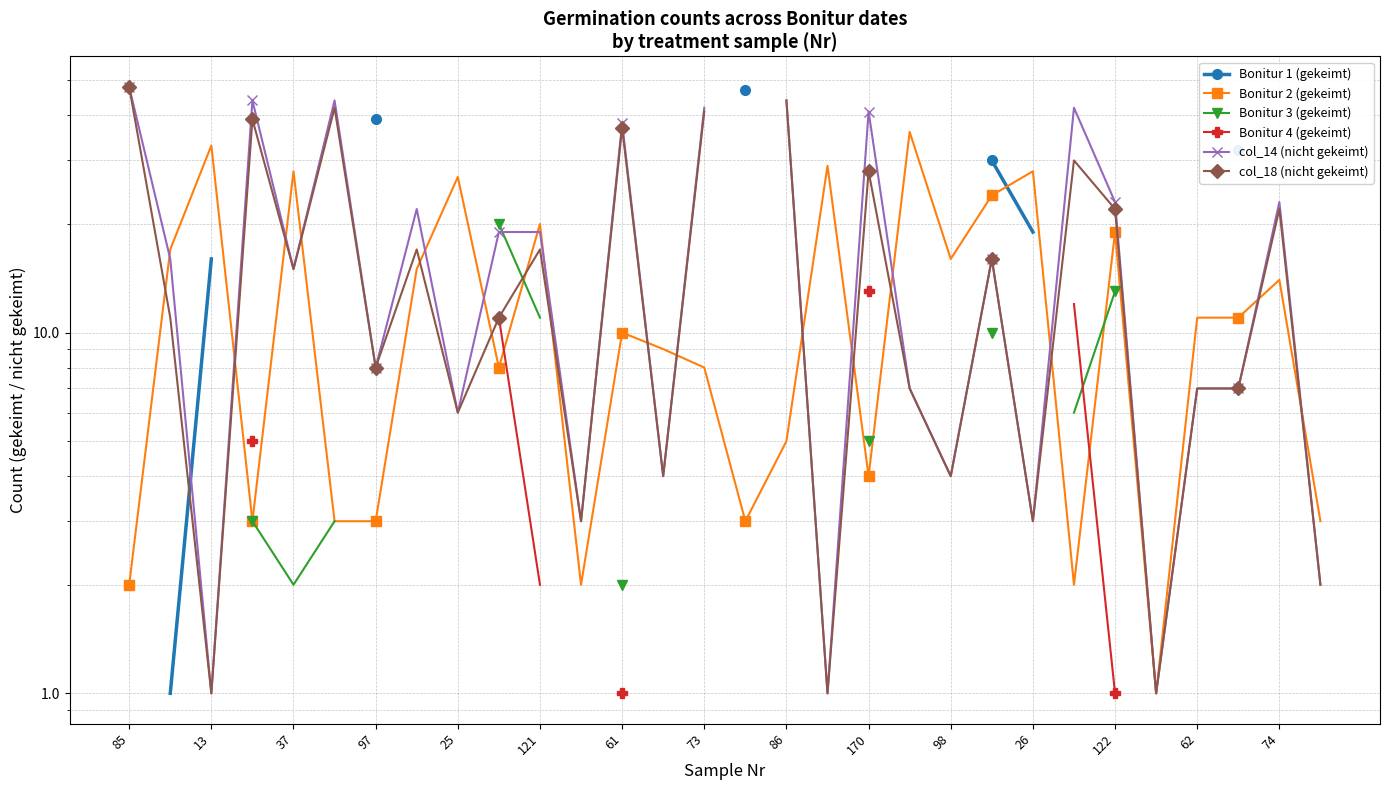

What is the value of the Bonitur 3 (gekeimt) point at the 25th from the left?

13.0